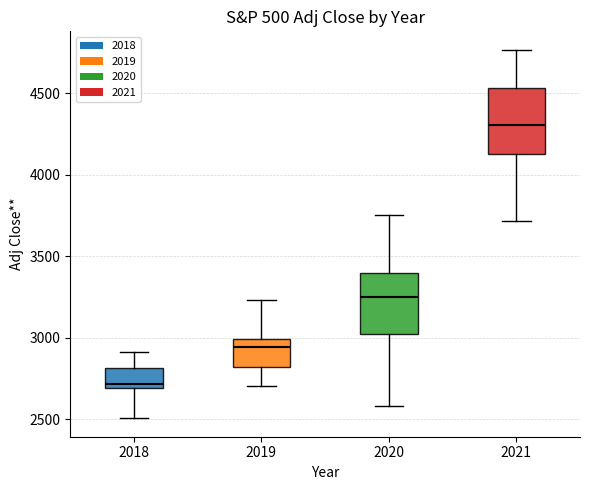

Reading left to right, transcribe this box plot: for each box, give where its median line is, the range the box spans, and where its two whiskers end, as read against the y-axis. The values are not printed on the chart, so give them approximately, as read against the axis.

2018: median 2700 (just above the box's lower edge), box 2700 to 2800, whiskers 2500 to 2900
2019: median 2950, box 2800 to 3000, whiskers 2700 to 3250
2020: median 3250, box 3000 to 3400, whiskers 2600 to 3750
2021: median 4300, box 4150 to 4550, whiskers 3700 to 4750